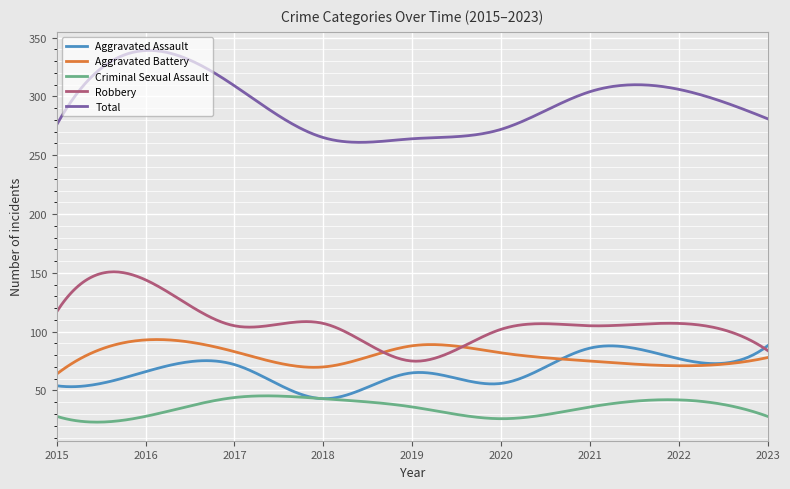

Which series has the largest total across all categories?

Total